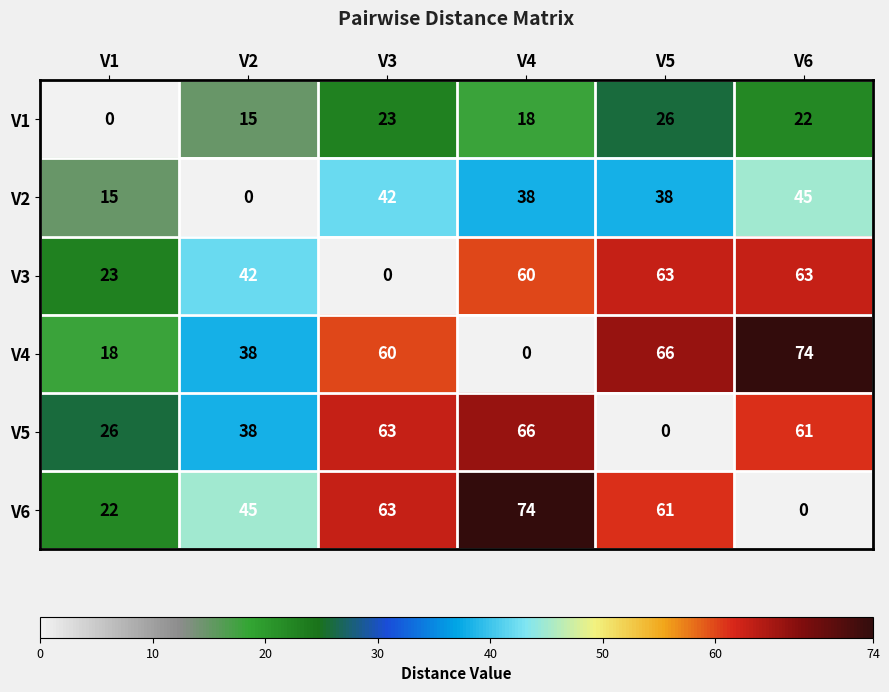

What is the sum of the V2 values at V3 and V5?

80